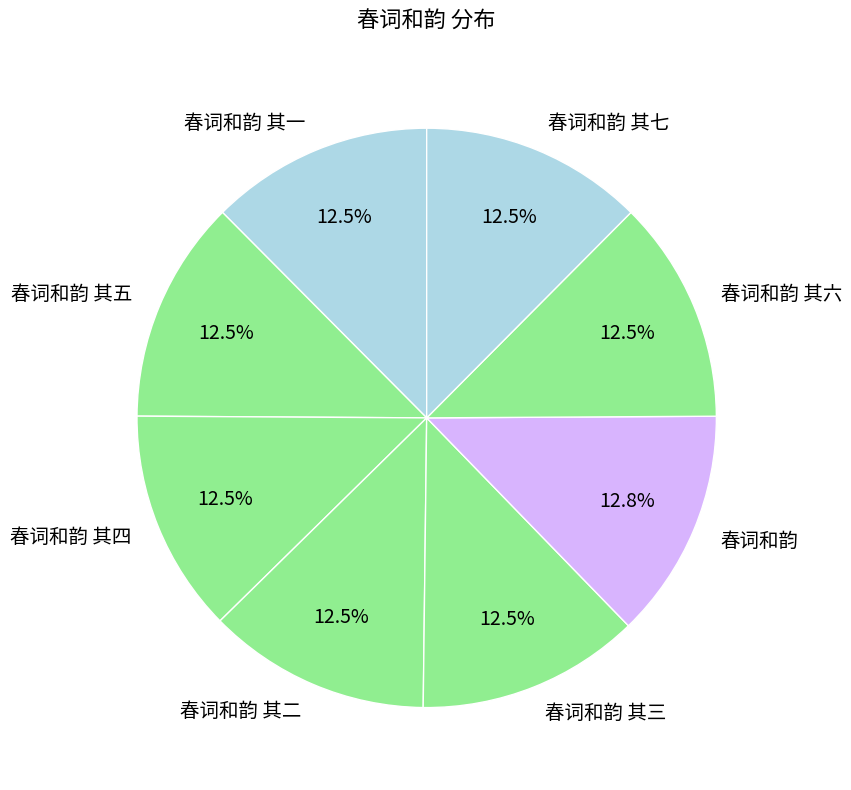

Does 春词和韵 其五 account for over 50% of the chart?

No